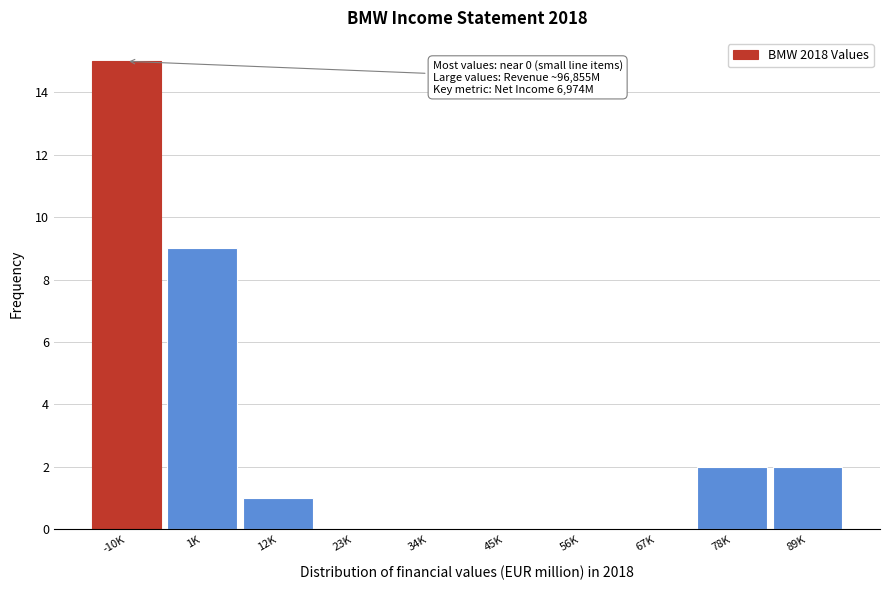

Reading right to left, list all the values displayed in this chart.

89K=2	78K=2	67K=0	56K=0	45K=0	34K=0	23K=0	12K=1	1K=9	-10K=15